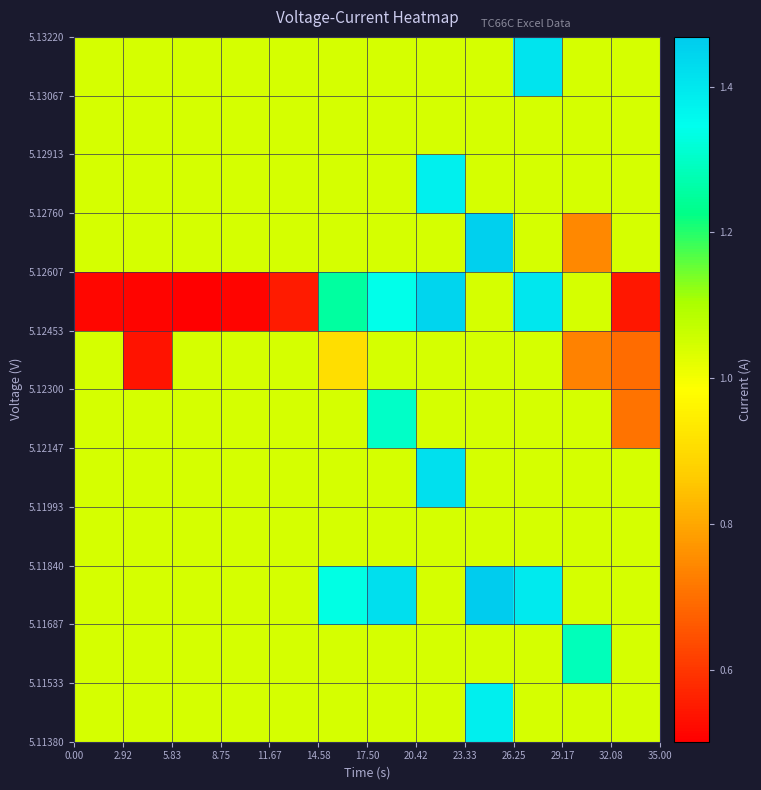

At how many categories does at least one series exceed 1?

12